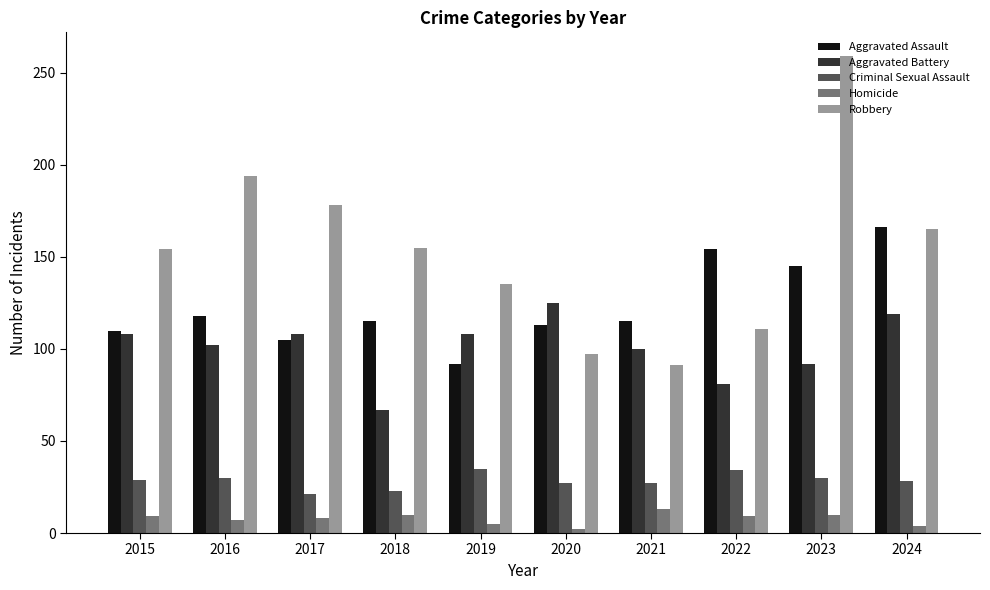

Which series has the largest total across all categories?

Robbery